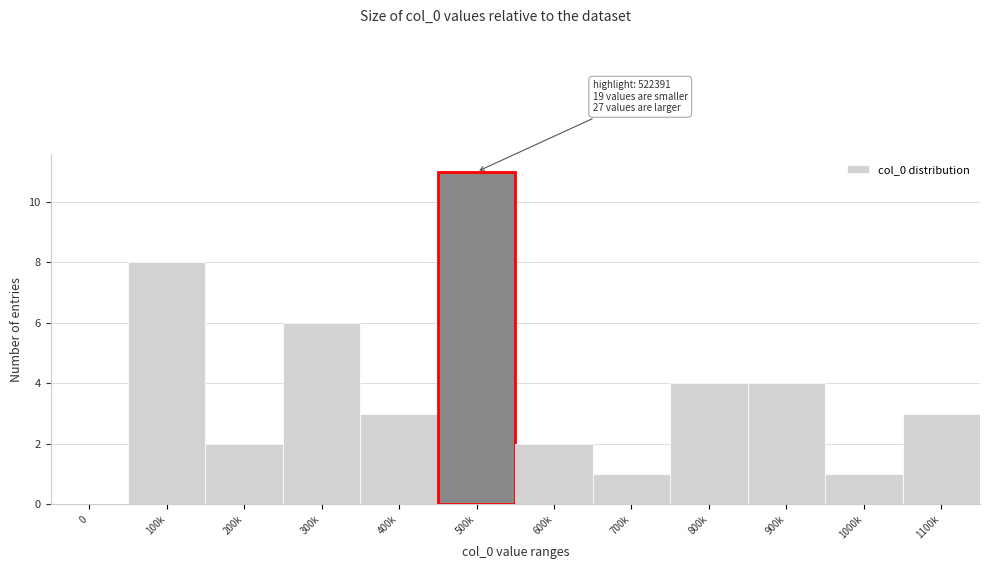

Reading left to right, what are all the values shown in this chart?

0=0	100k=8	200k=2	300k=6	400k=3	500k=11	600k=2	700k=1	800k=4	900k=4	1000k=1	1100k=3